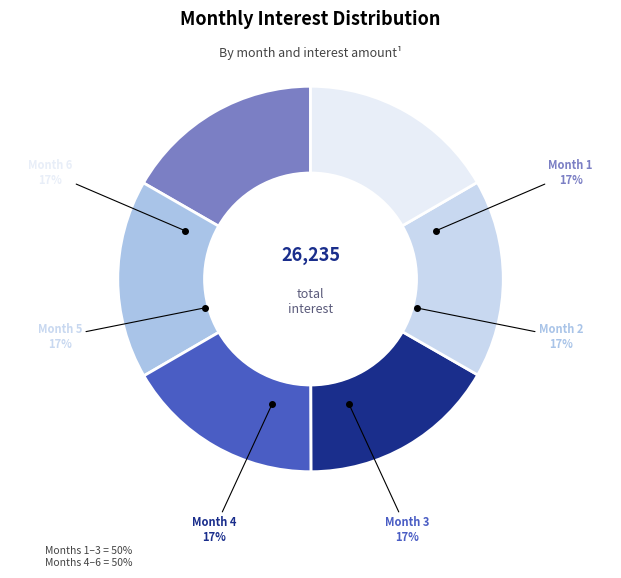

How many segments does this pie chart have?

6